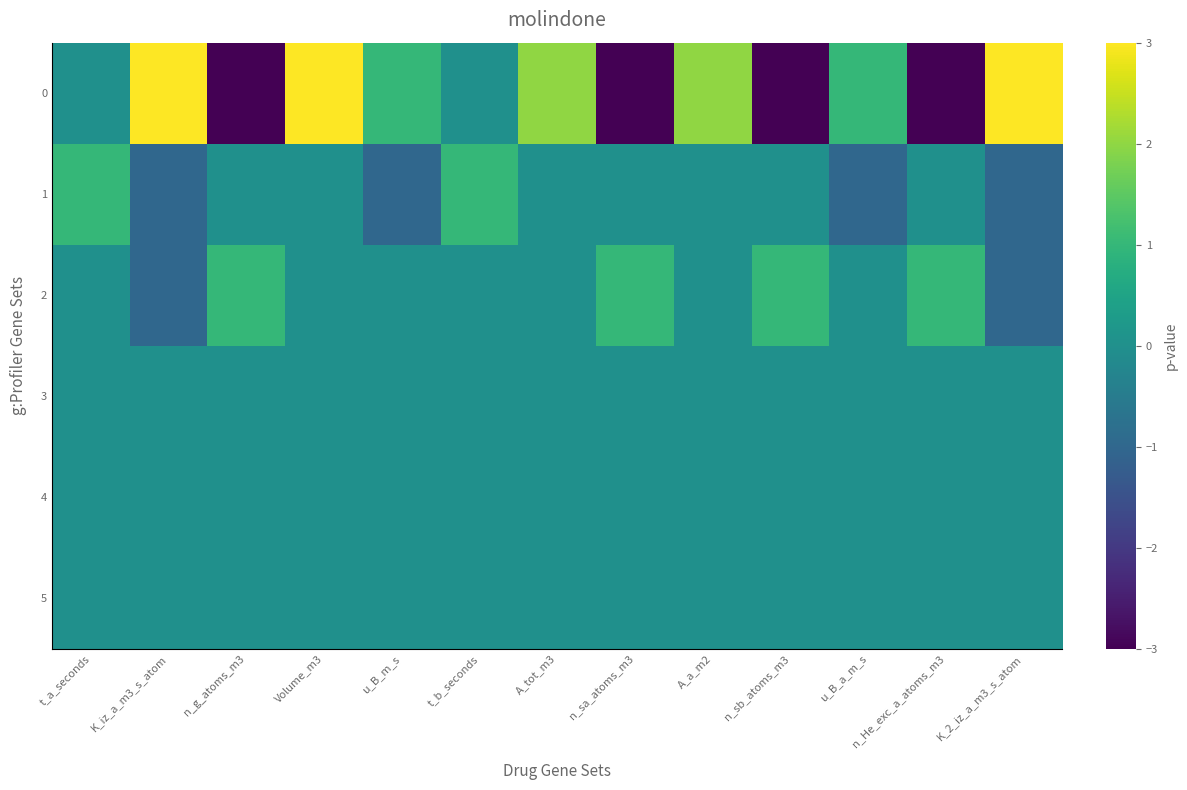

At which category is the sum across all series the highest?

Volume_m3